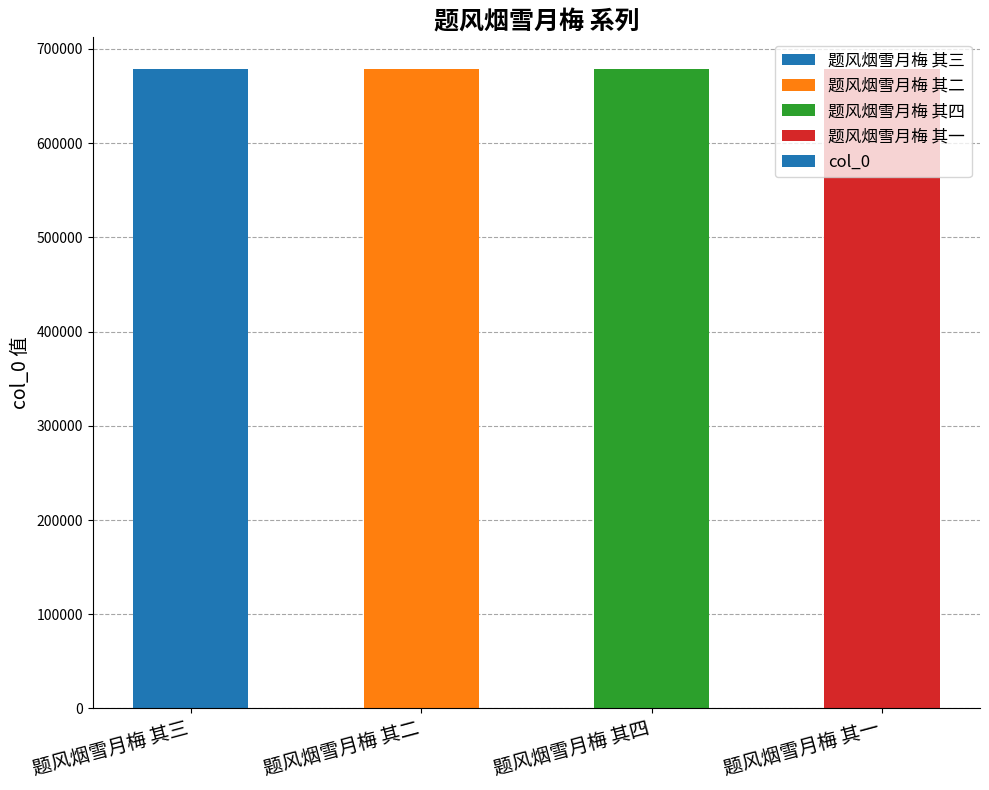

What is the label of the 3rd bar from the left?

题风烟雪月梅 其四